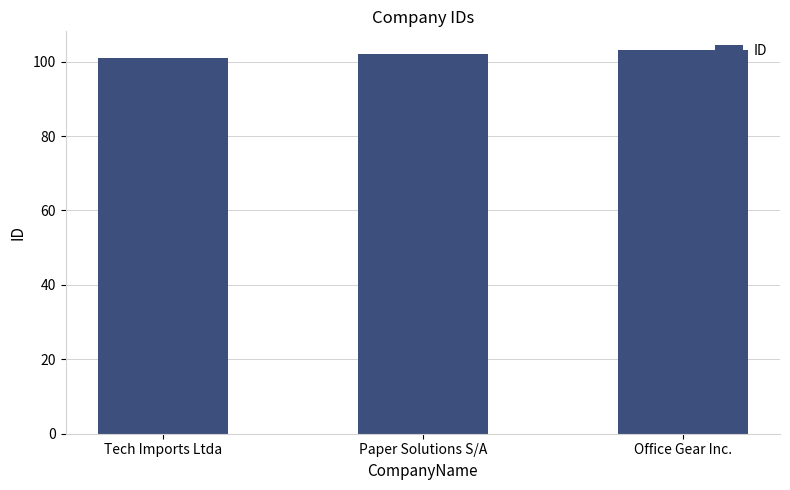

Are the bars grouped side by side (vs. stacked)?

No